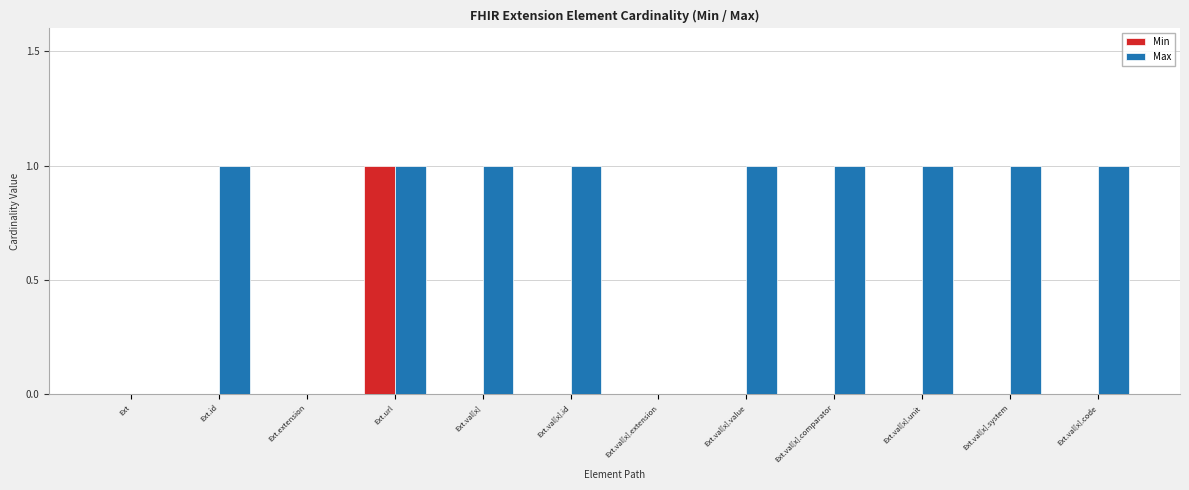

What are all the series names shown in the legend?

Min, Max